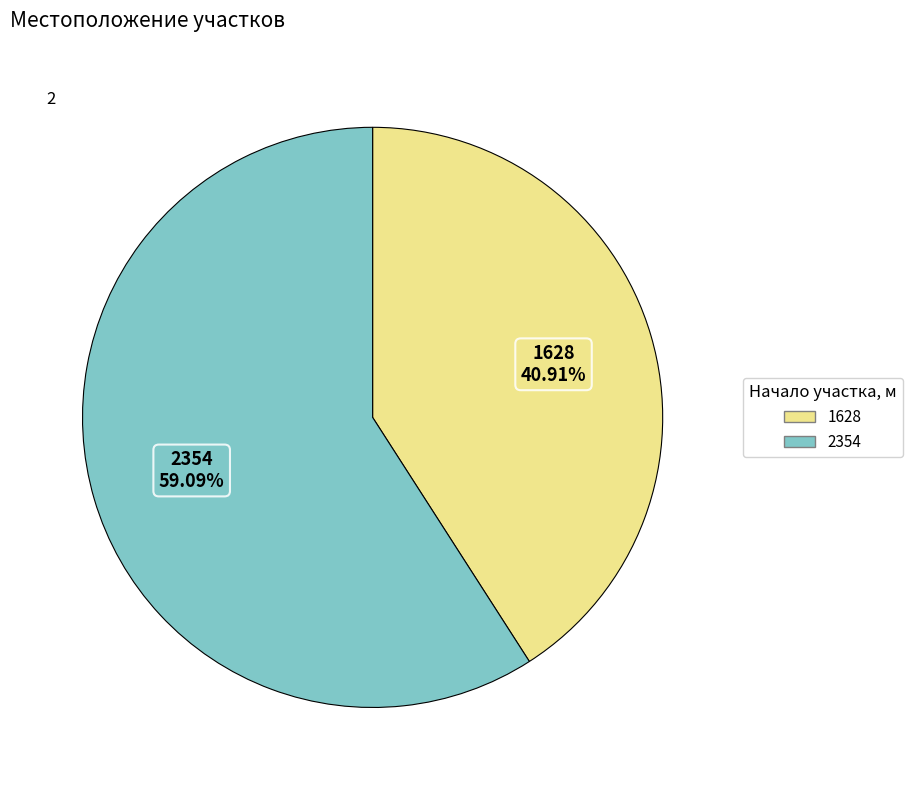

How many segments does this pie chart have?

2